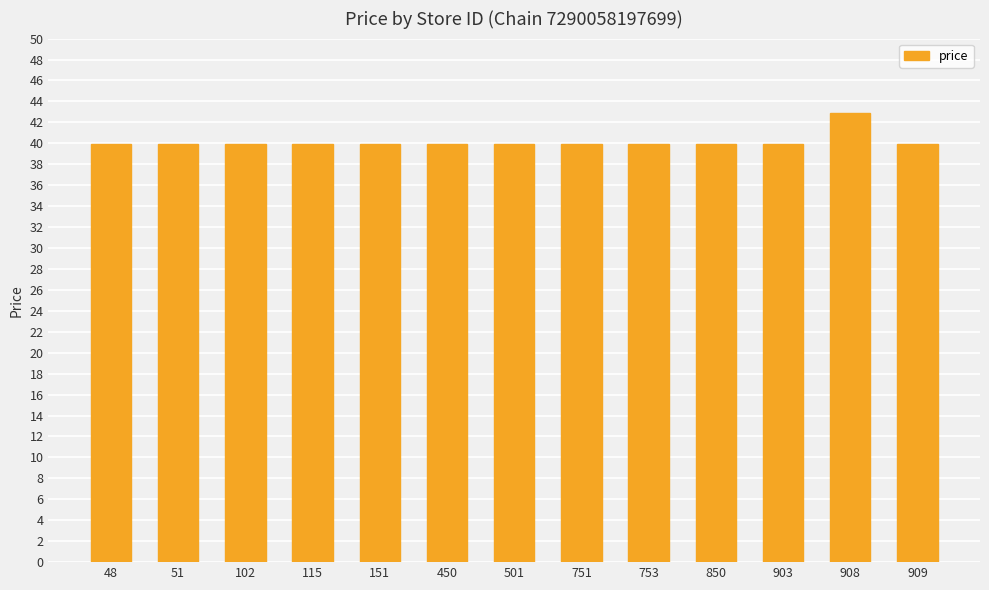

What is the sum of the values at 903 and 51?

79.8